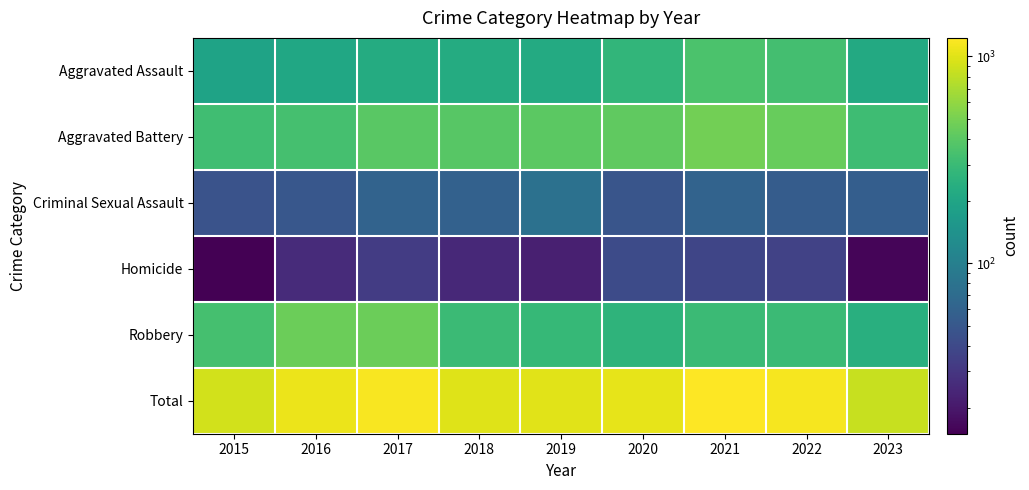

Which series has the largest range (max minus min)?

Total